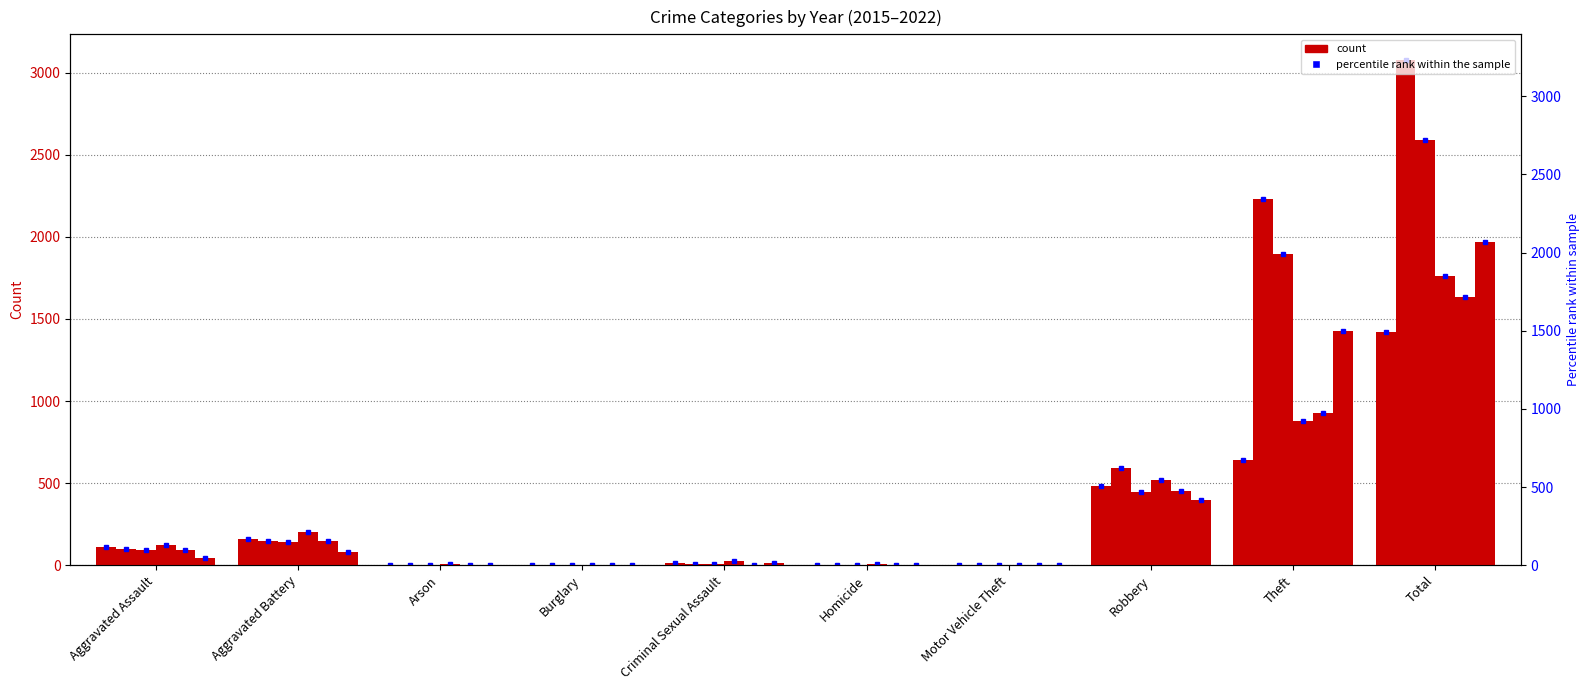

Reading left to right, transcribe all the data shown in this chart.

2021: 110	162	2	1	14	4	2	484	642	1421
2019: 98	148	1	1	8	2	1	591	2230	3080
2017: 95	142	0	2	8	1	2	446	1896	2592
2022: 121	202	5	1	24	5	2	521	880	1760
2020: 94	150	1	0	3	3	3	450	930	1634
2015: 46	82	3	0	12	0	1	395	1429	1968